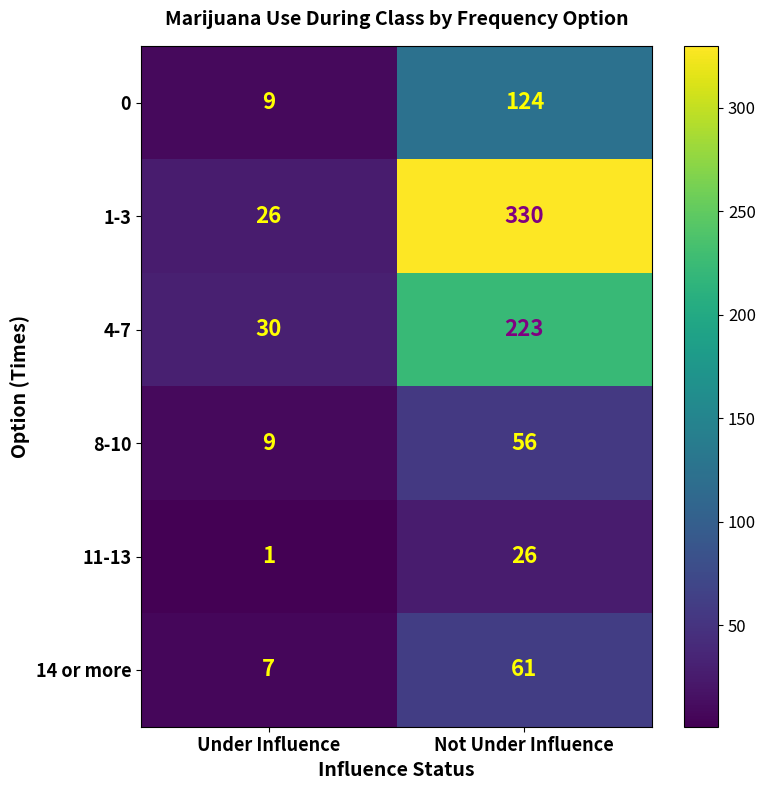

Which series has the widest spread of values?

1-3